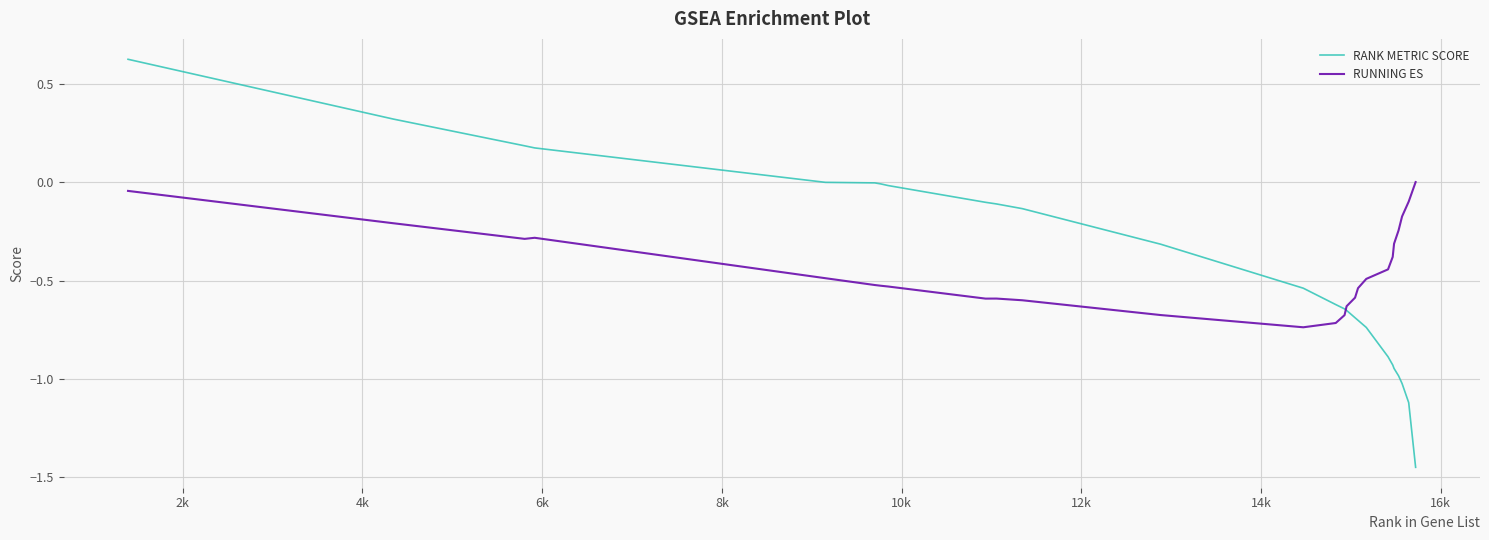

List the series in order of their peak value, lowest first.

RUNNING ES, RANK METRIC SCORE